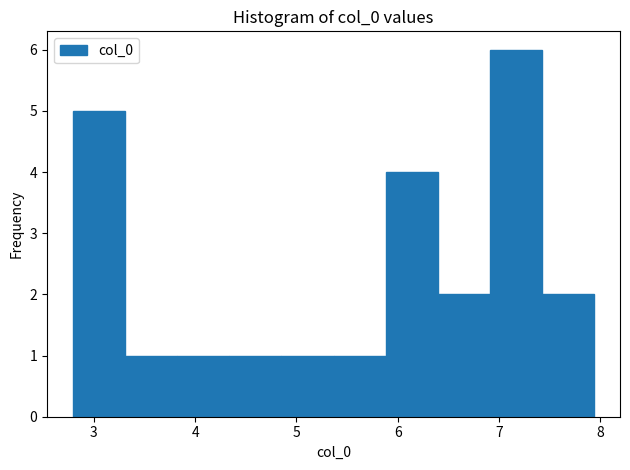

Which range on the x-axis has the tallest bar?

6.9 to 7.4